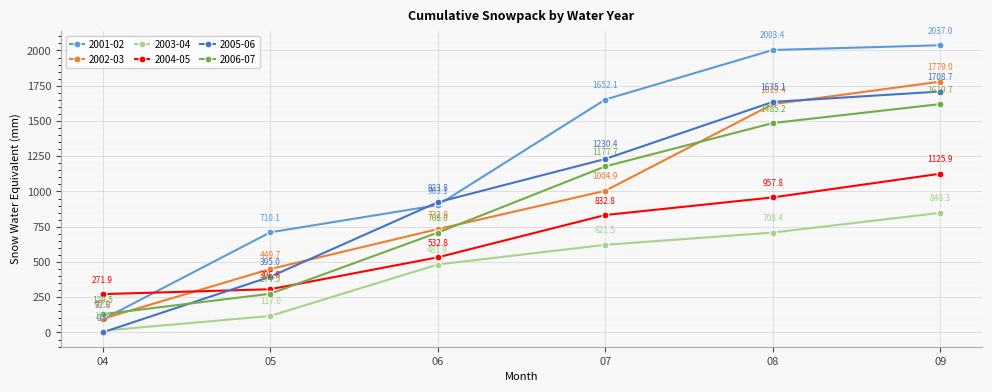

At which label does 2003-04 first exceed 621?

07